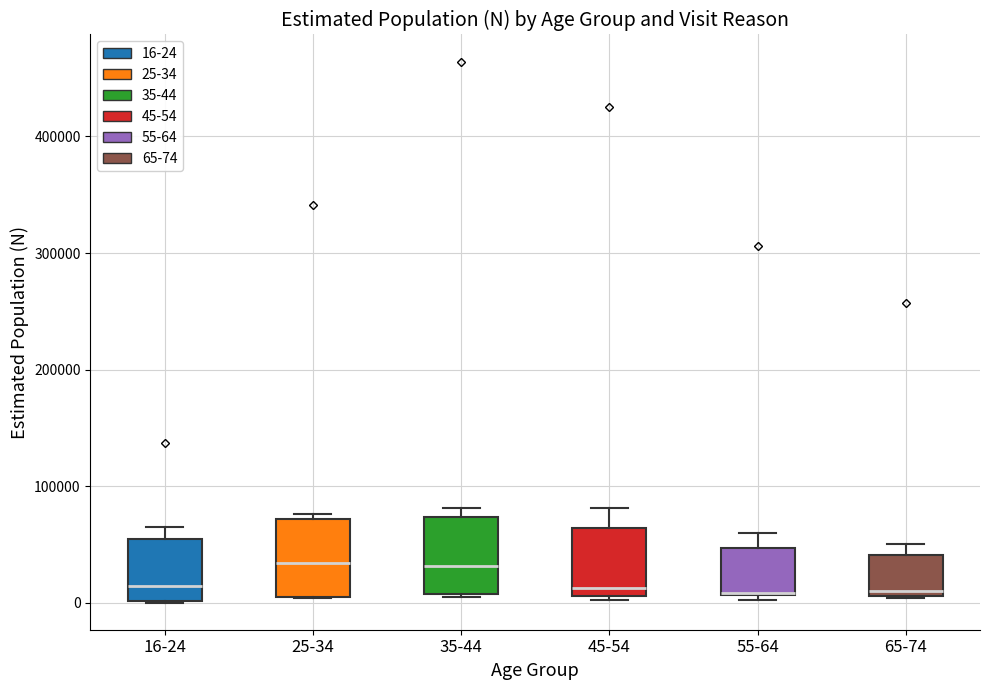

Reading left to right, transcribe this box plot: for each box, give where its median line is, the range the box spans, and where its two whiskers end, as read against the y-axis. The values are not printed on the chart, so give them approximately, as read against the axis.

16-24: median 10000, box 0 to 50000, whiskers 0 to 60000
25-34: median 30000, box 10000 to 70000, whiskers 0 to 80000
35-44: median 30000, box 10000 to 70000, whiskers 0 to 80000
45-54: median 10000 (just above the box's lower edge), box 10000 to 60000, whiskers 0 to 80000
55-64: median 10000 (drawn on the box's lower edge), box 10000 to 50000, whiskers 0 to 60000
65-74: median 10000 (just above the box's lower edge), box 10000 to 40000, whiskers 0 to 50000